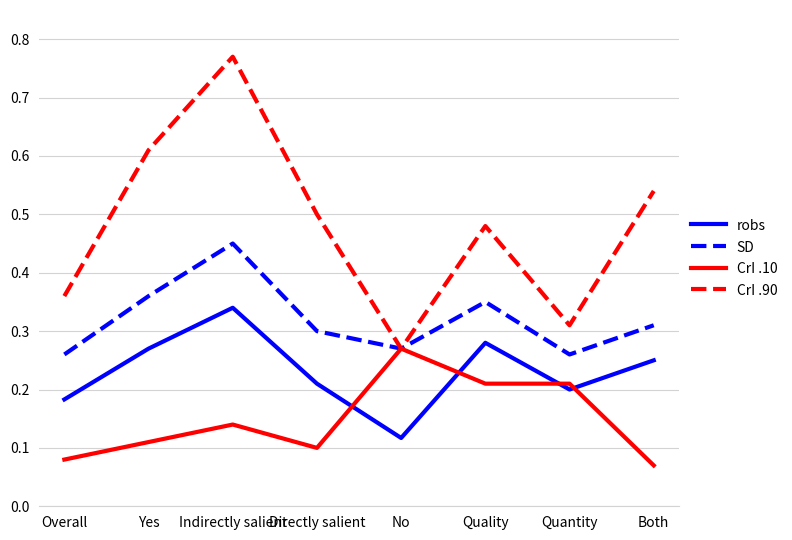

At which label is CrI .90 closest to 0?

No